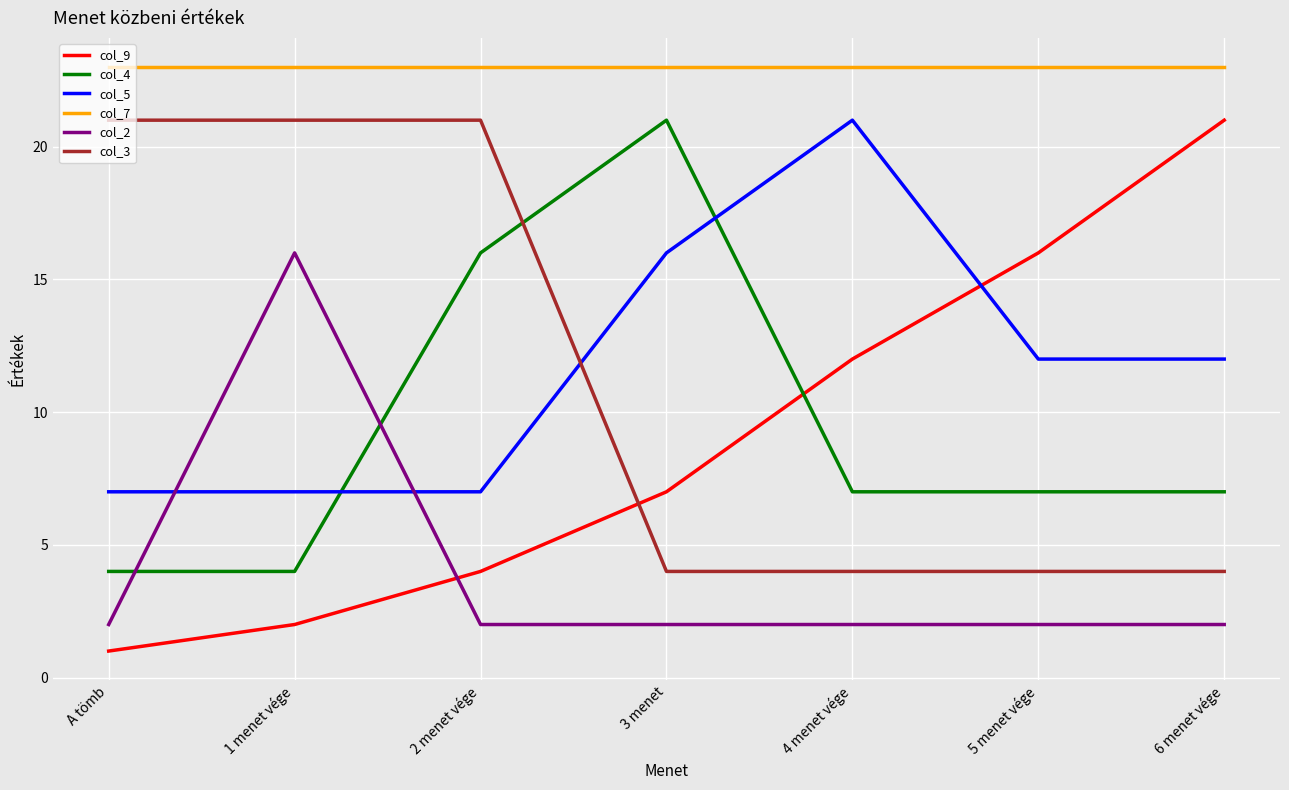

Between which two adjacent categories do col_9 and col_4 first intersect?

3 menet and 4 menet vége